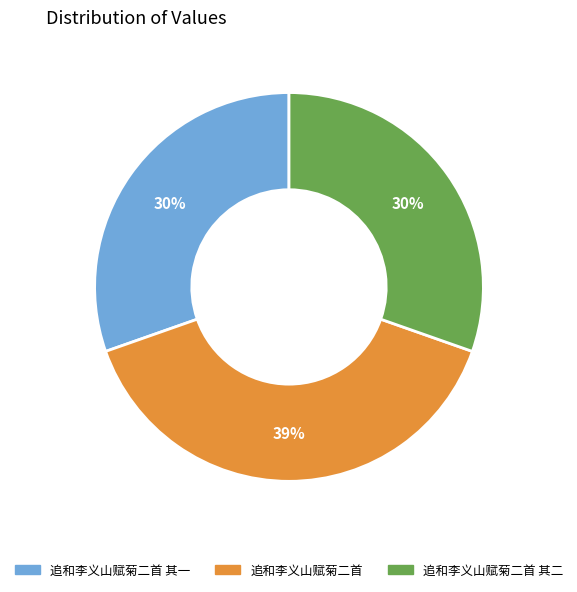

Does any single category account for the majority?

No